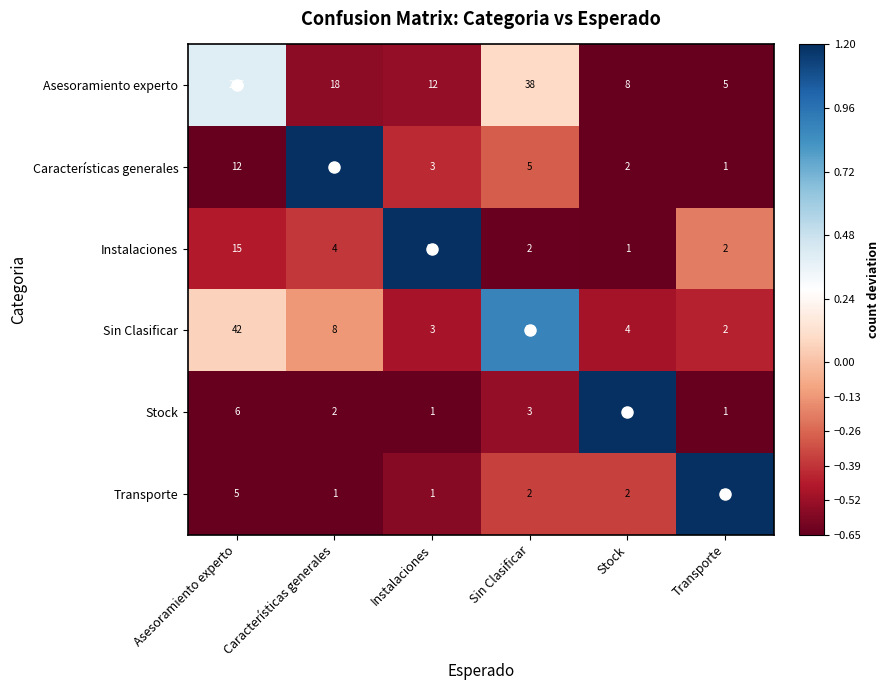

List the labels in order of Asesoramiento experto value, largest first.

Asesoramiento experto, Sin Clasificar, Características generales, Instalaciones, Stock, Transporte